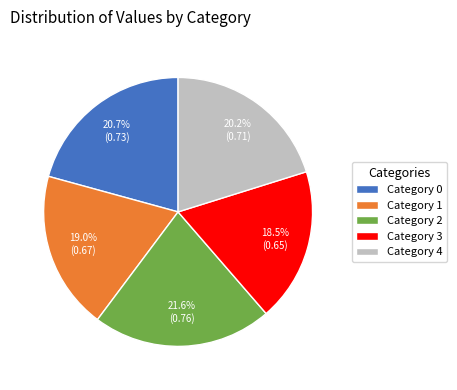

Is there a majority slice in this chart?

No